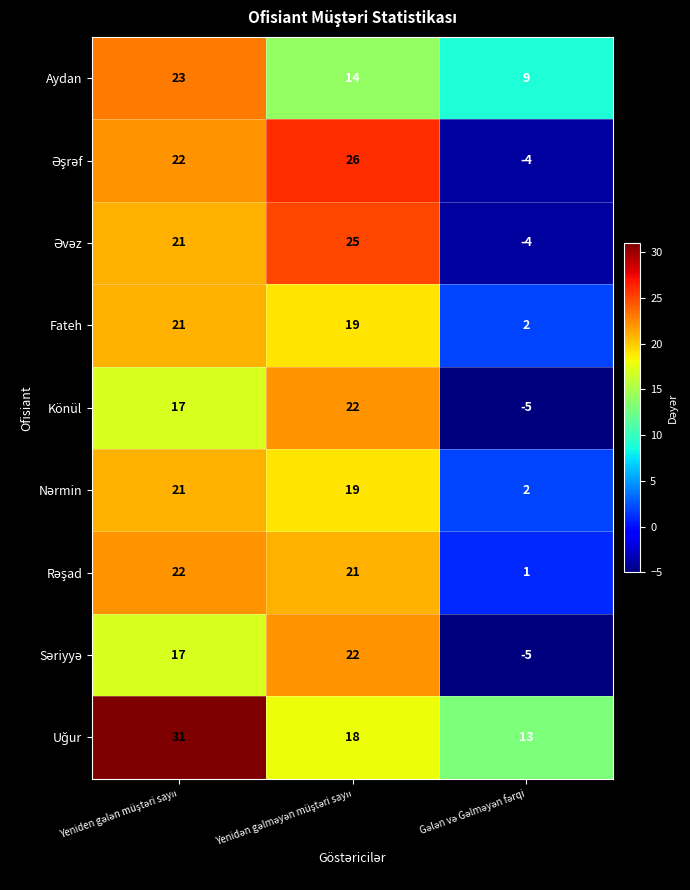

Count the Könül values in the range -5 to 22.

3